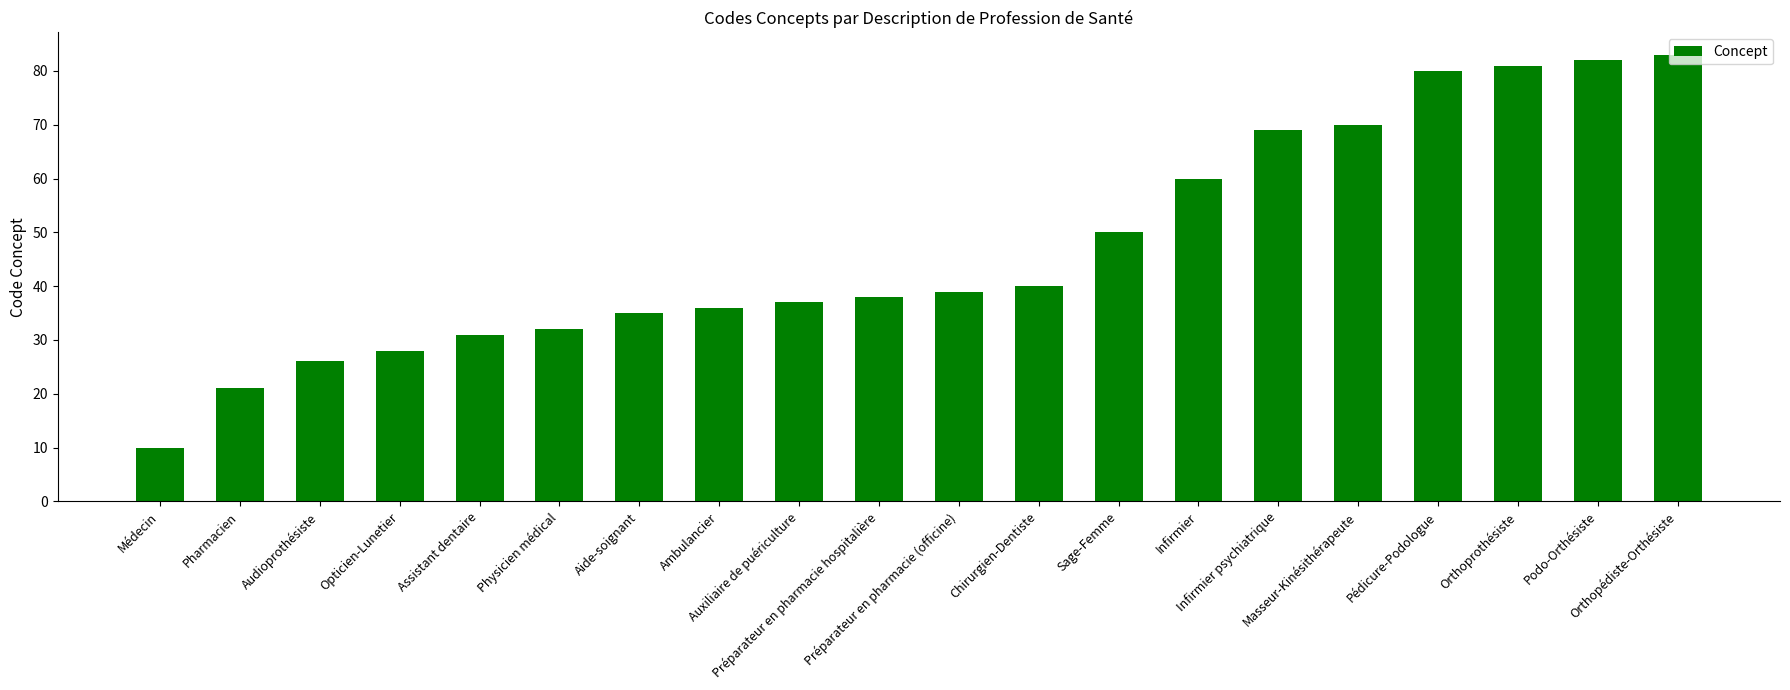

At which category does the chart reach its peak across all series?

Orthopédiste-Orthésiste